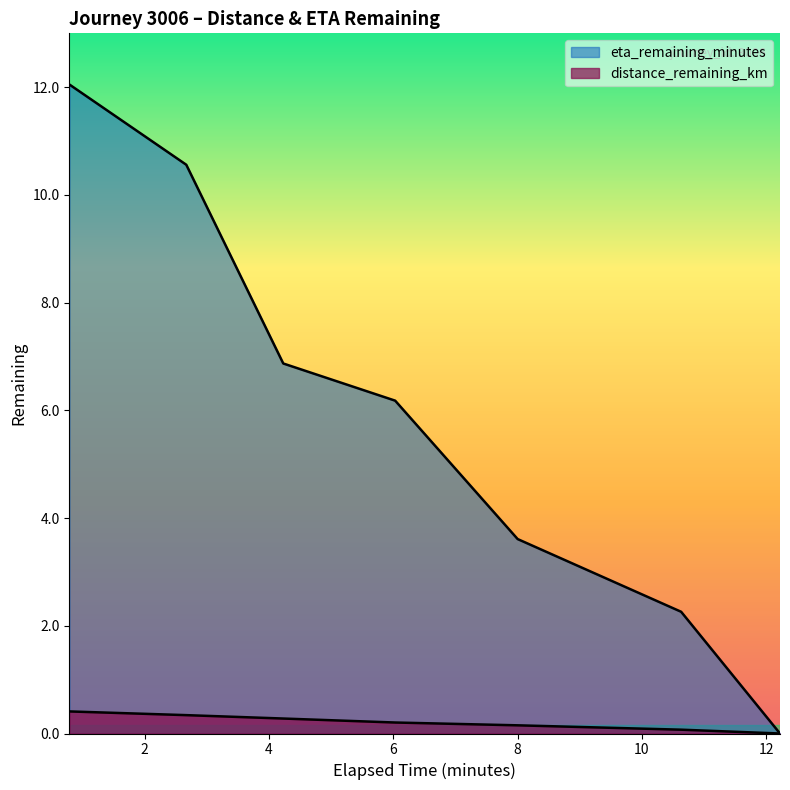

Between 4.23 and 6.03, which is larger?

4.23